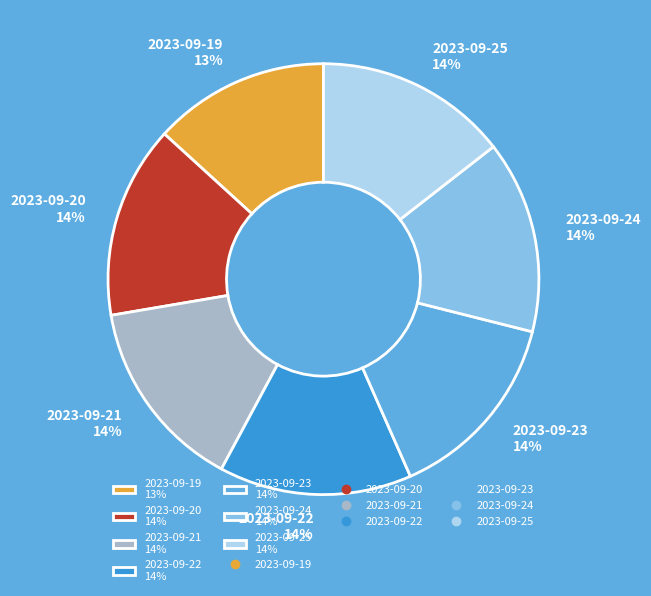

To the nearest percent, what is the difference between the largest and smallest slice percentages?

1%